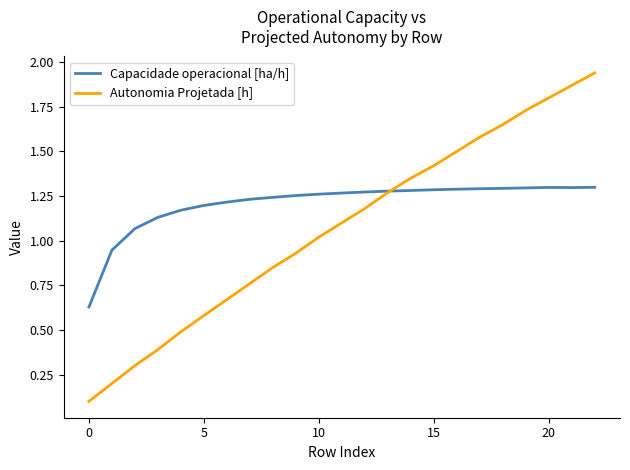

Which series has the largest total across all categories?

Capacidade operacional [ha/h]